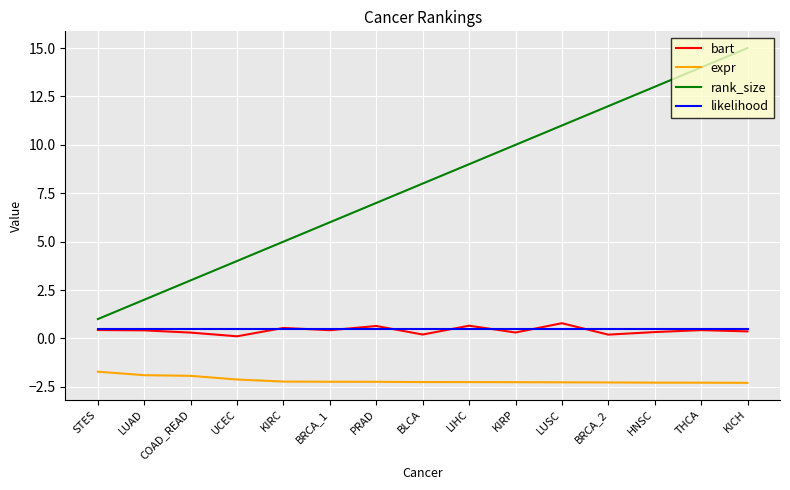

Which series has the largest range (max minus min)?

rank_size